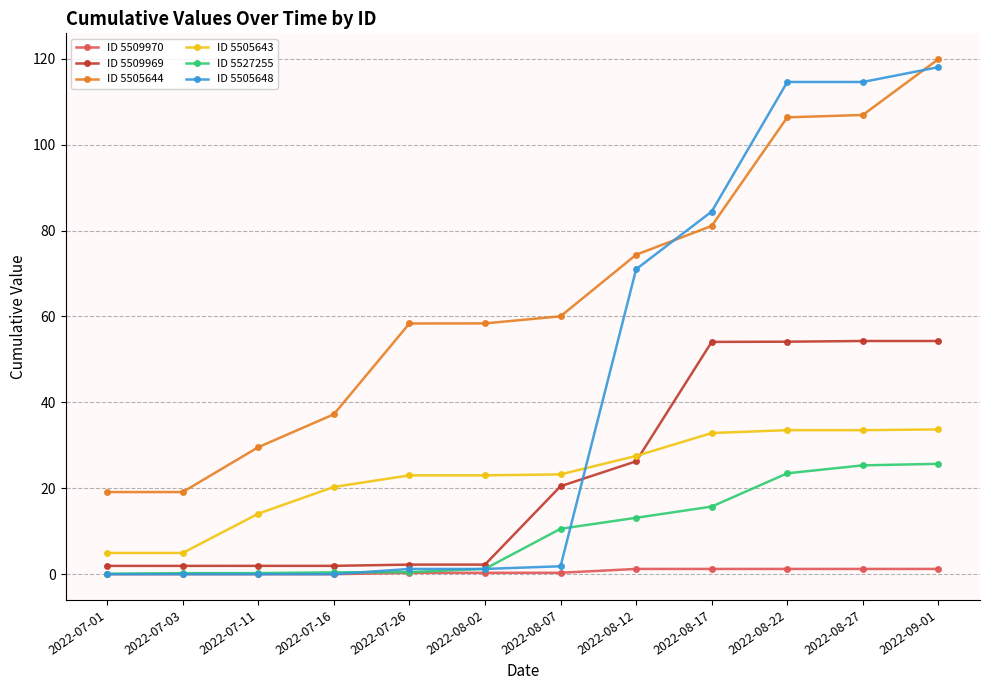

Which series has the largest range (max minus min)?

ID 5505648